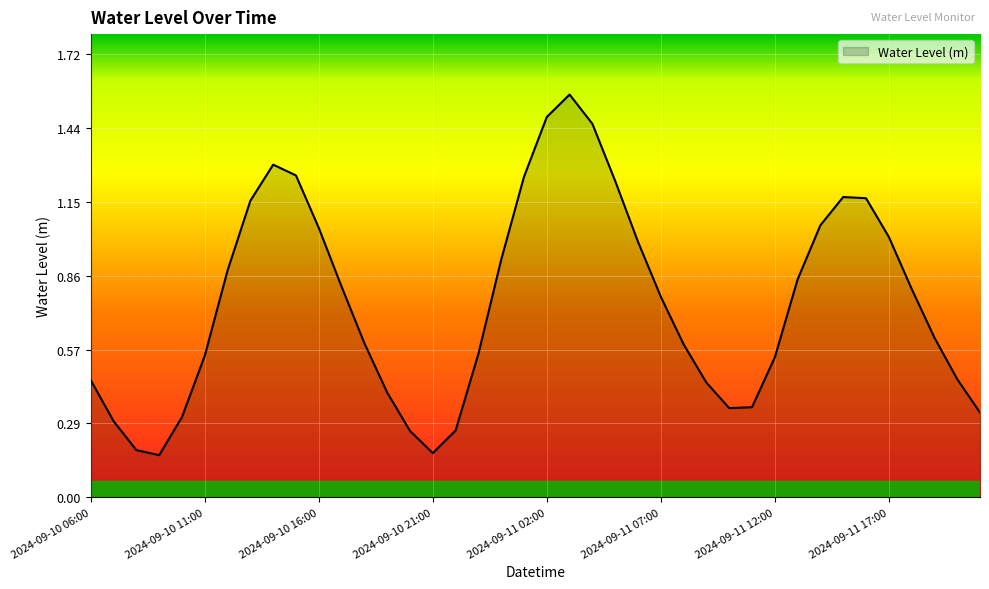

What is the difference between the maximum and minimum values?

1.4